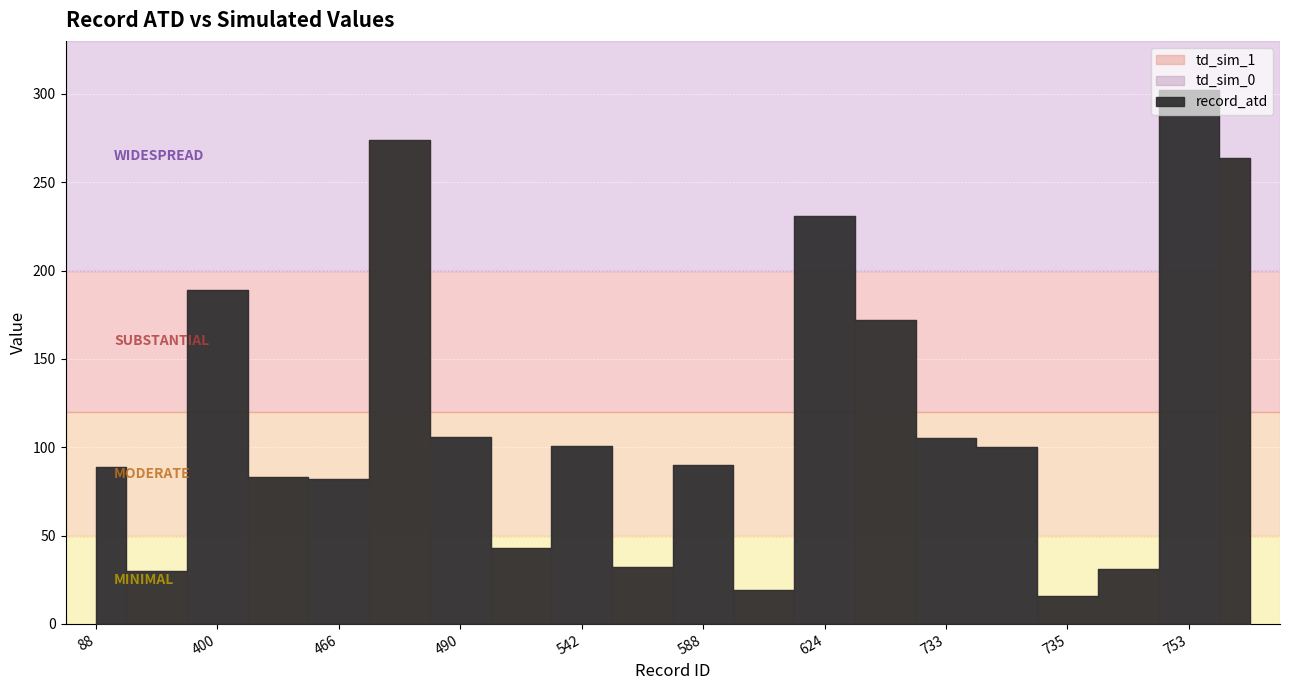

Between 588 and 734, which is larger?

734